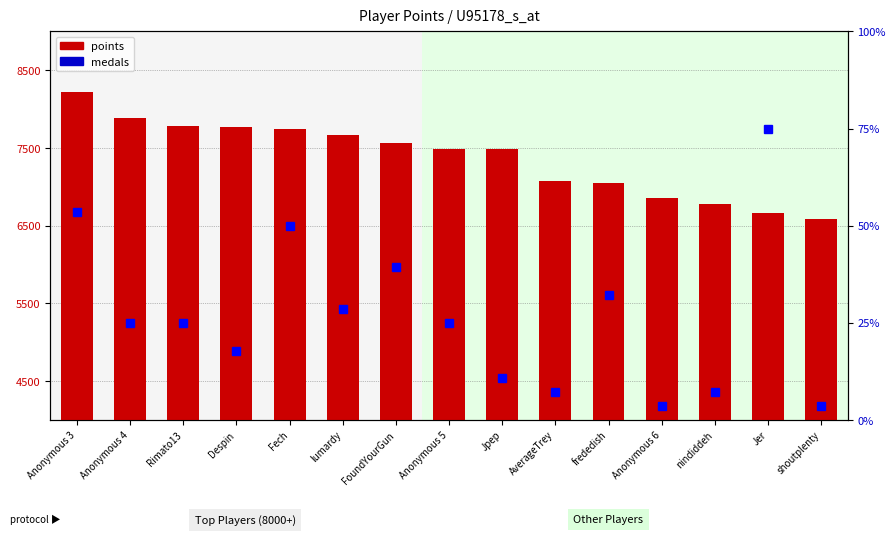

What position from the right is Anonymous 5?

8